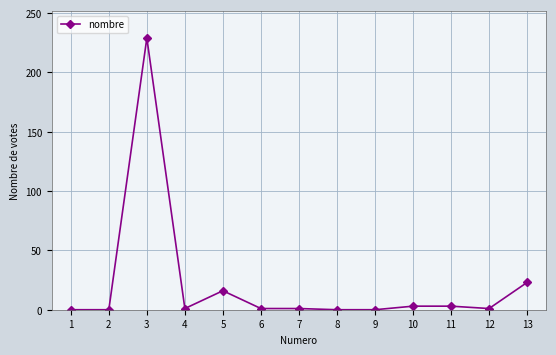

What is the change in value from 5 to 9?

-16